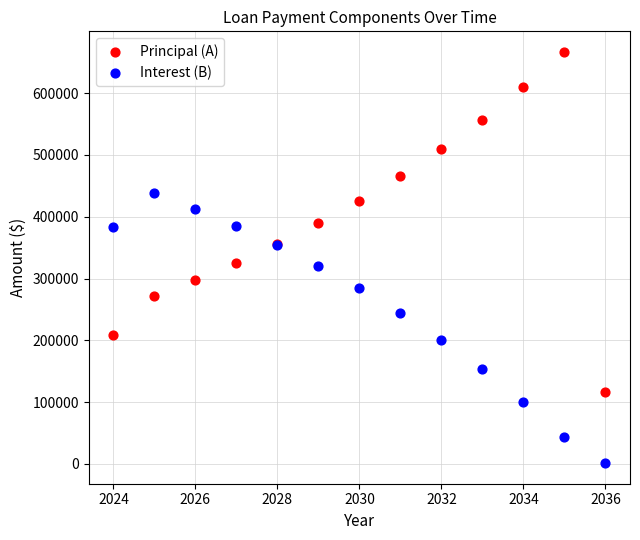

Which series has the widest spread of Y values?

Principal (A)